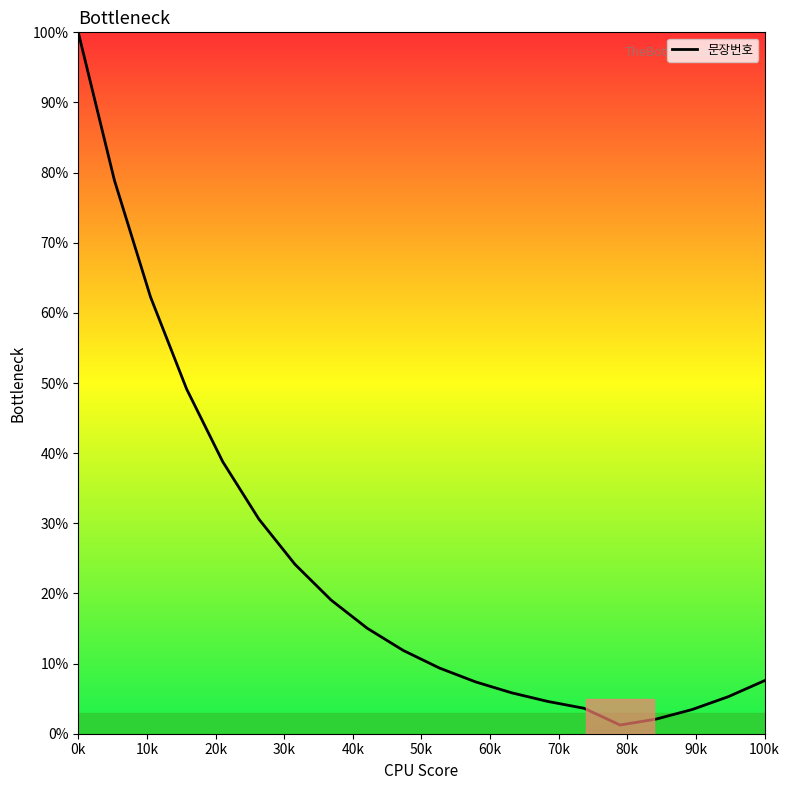

What is the difference between the maximum and minimum values?

98.8